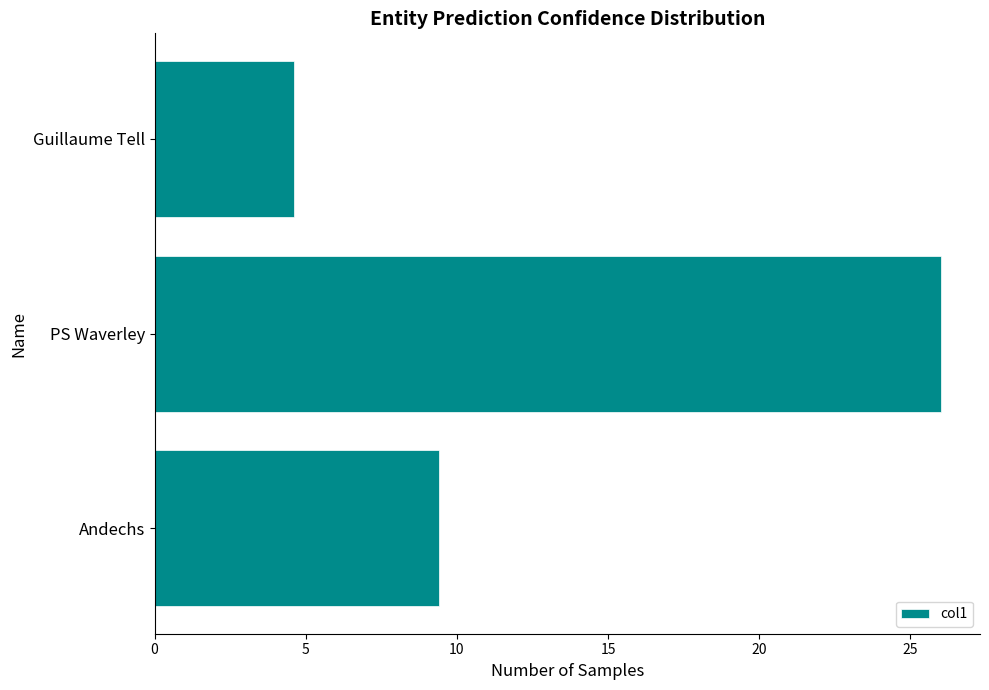

What is the label of the 2nd bar from the bottom?

PS Waverley